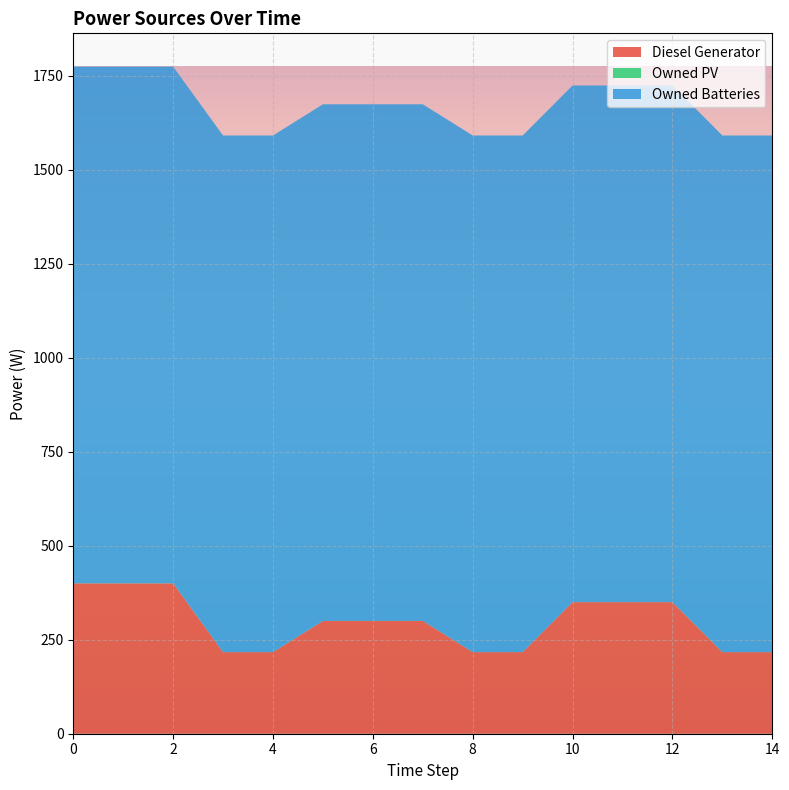

Reading left to right, extract all data points from this chart.

Diesel Generator: 0=400	1=400	2=400	3=217	4=217	5=300	6=300	7=300	8=217	9=217	10=350	11=350	12=350	13=217	14=217
Owned PV: 0=0	1=0	2=0	3=0	4=0	5=0	6=0	7=0	8=0	9=0	10=0	11=0	12=0	13=0	14=0
Owned Batteries: 0=1374	1=1374	2=1374	3=1374	4=1374	5=1374	6=1374	7=1374	8=1374	9=1374	10=1374	11=1374	12=1374	13=1374	14=1374